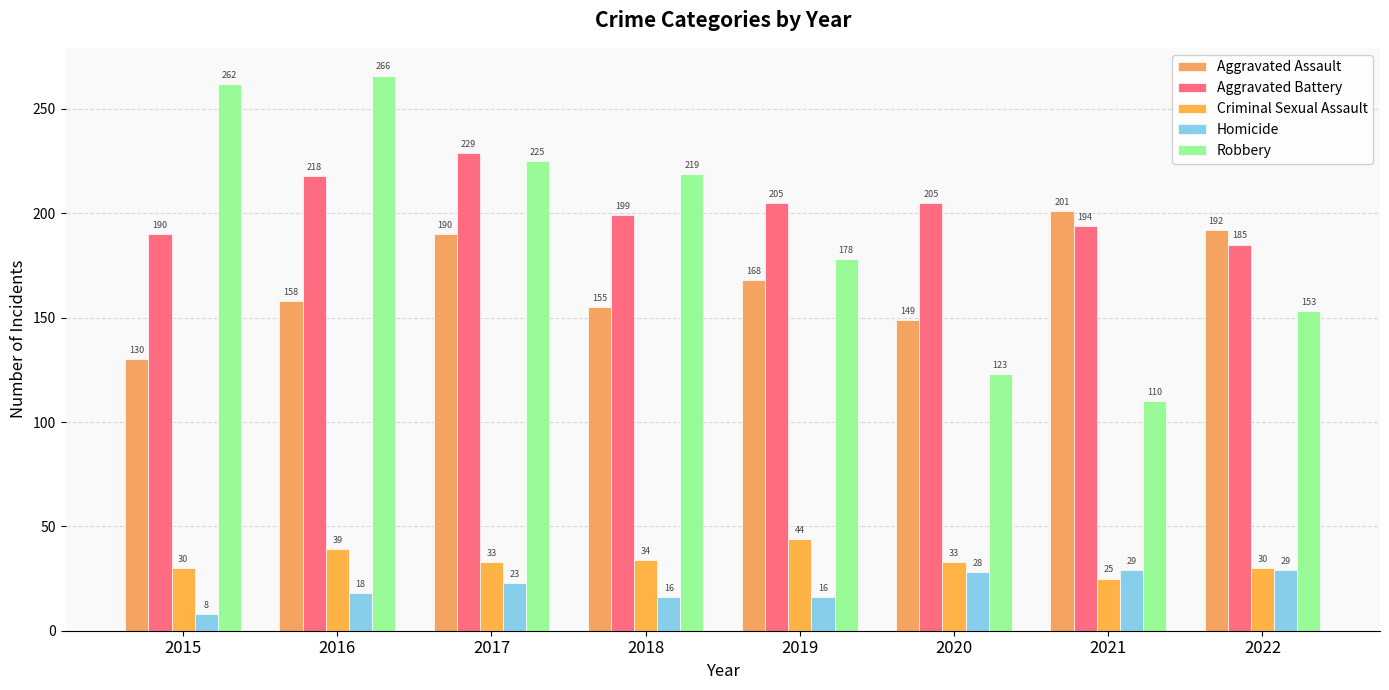

Rank the series by their maximum value, from highest to lowest.

Robbery, Aggravated Battery, Aggravated Assault, Criminal Sexual Assault, Homicide